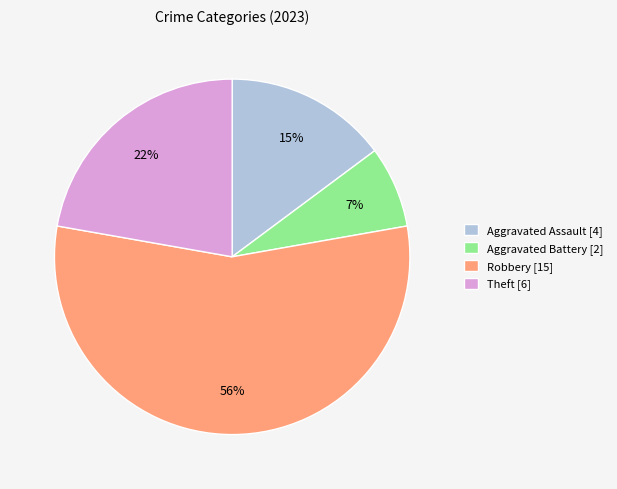

Do Aggravated Assault [4] and Robbery [15] together represent more than half of the pie?

Yes